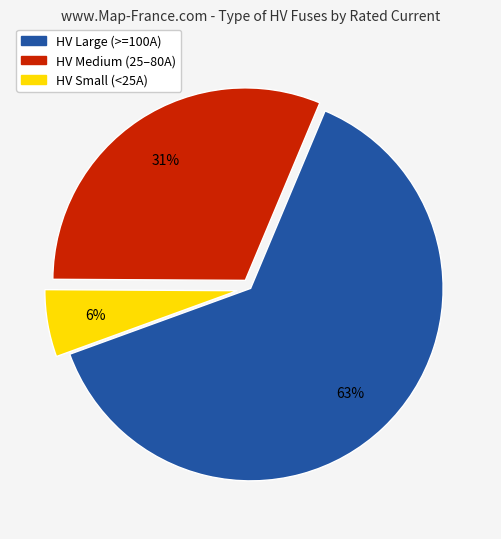

How many segments does this pie chart have?

3